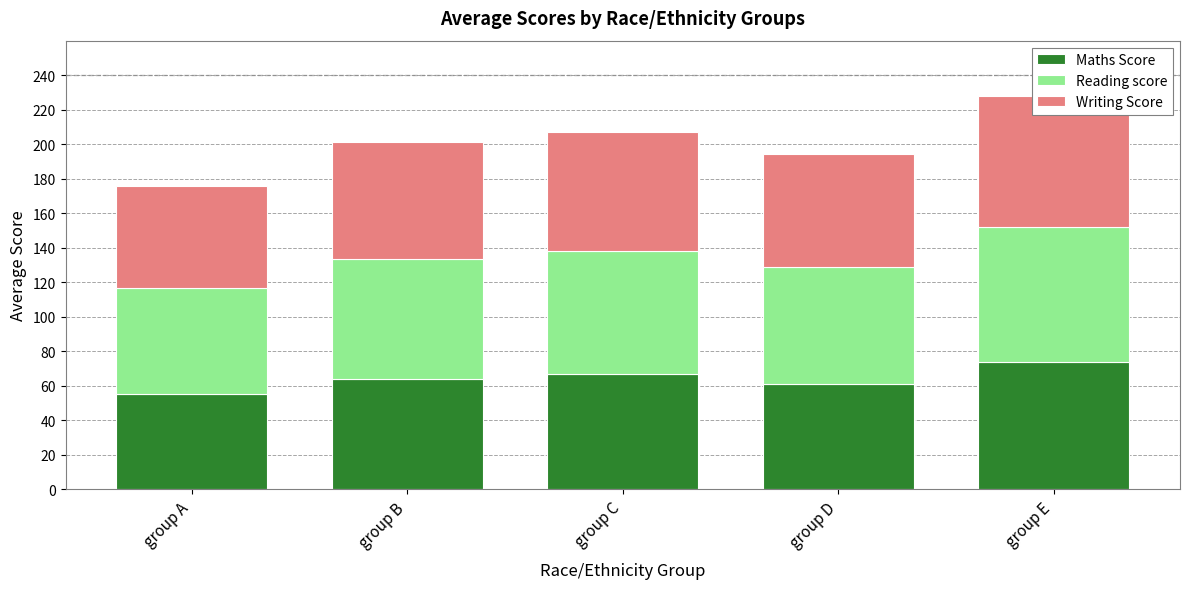

Rank the series by their average value, from highest to lowest.

Reading score, Writing Score, Maths Score